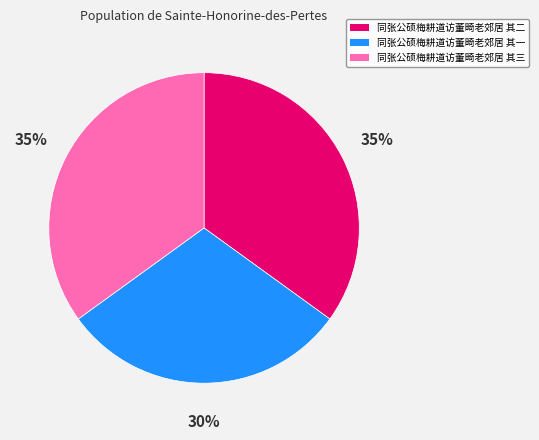

What is the smallest slice in the pie chart?

同张公硕梅耕道访董畸老郊居 其一